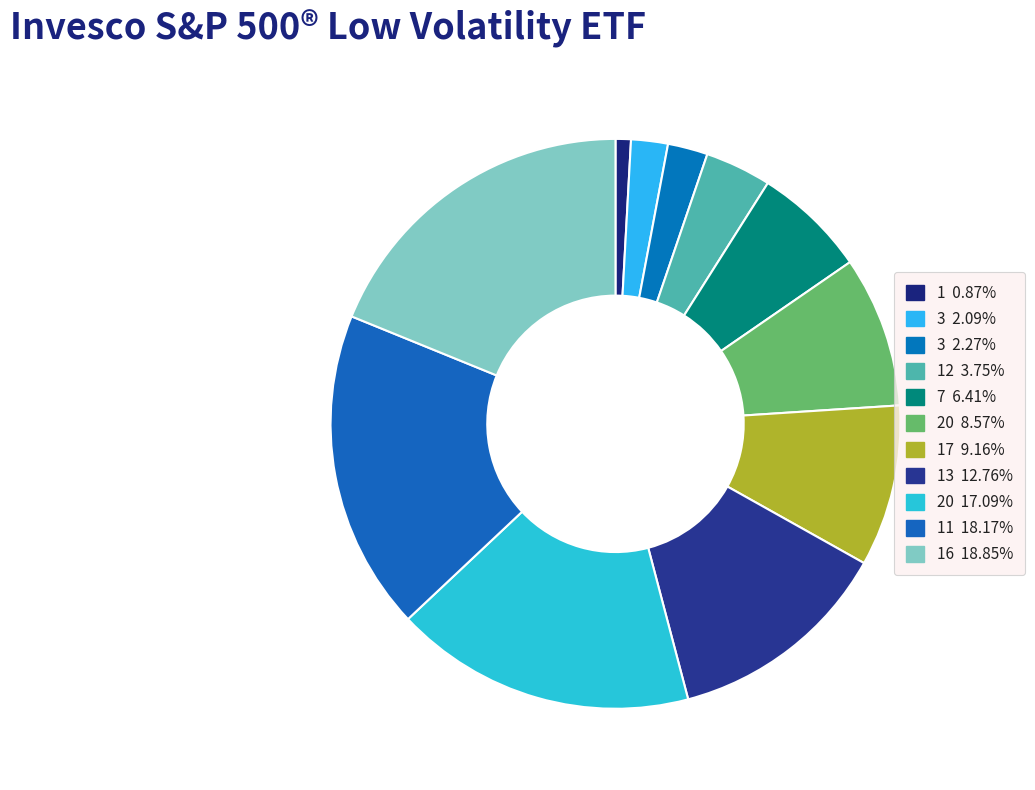

Count the number of slices in the pie.

11